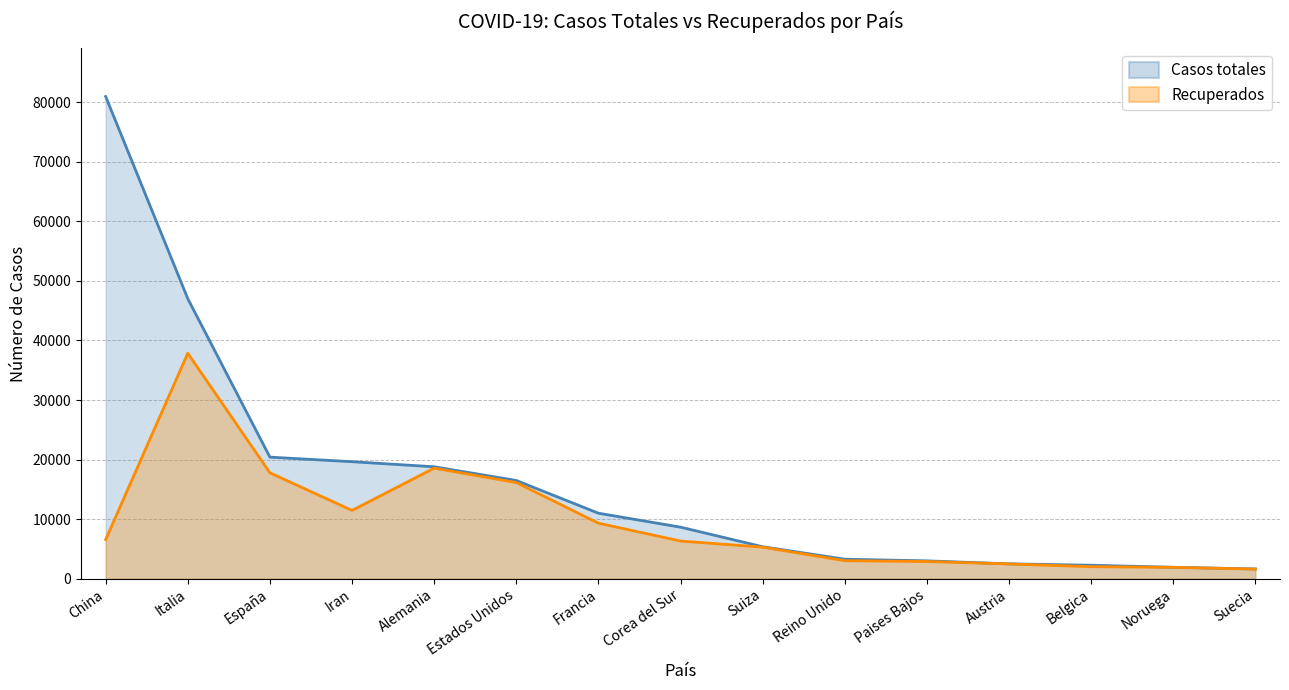

True or false: Recuperados and Casos totales intersect in this chart.

False